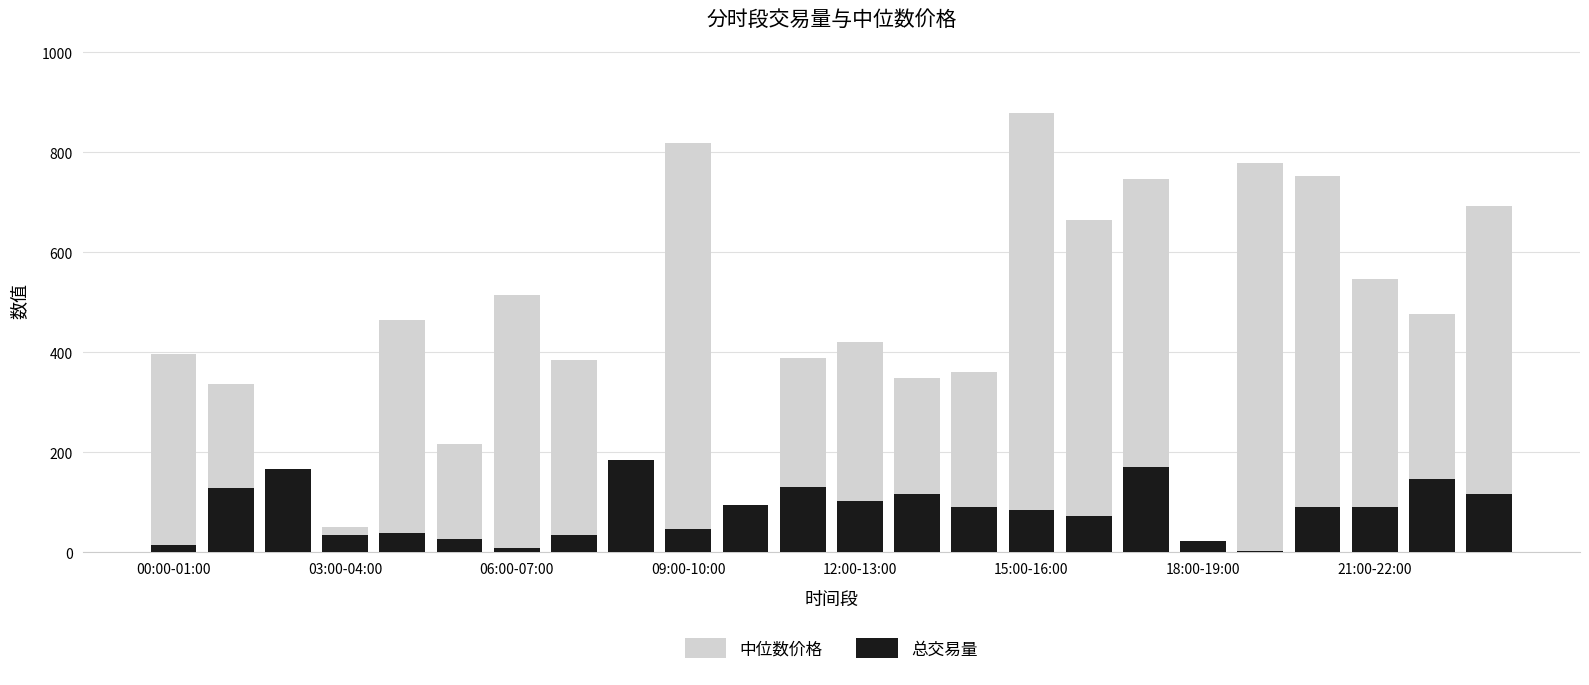

Which category has the highest value across all series?

15:00-16:00